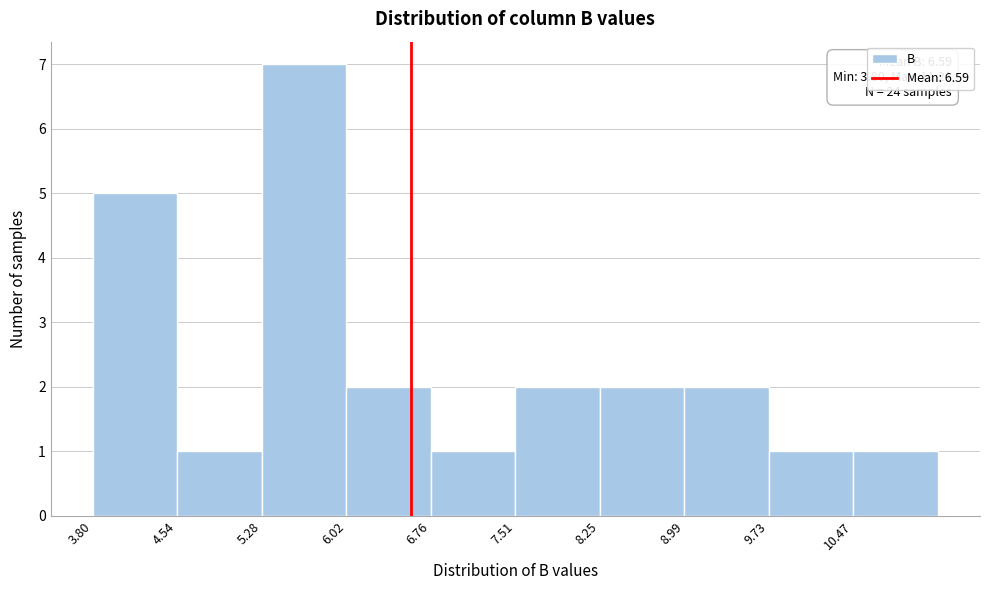

Which range on the x-axis has the tallest bar?

5.3 to 6.0